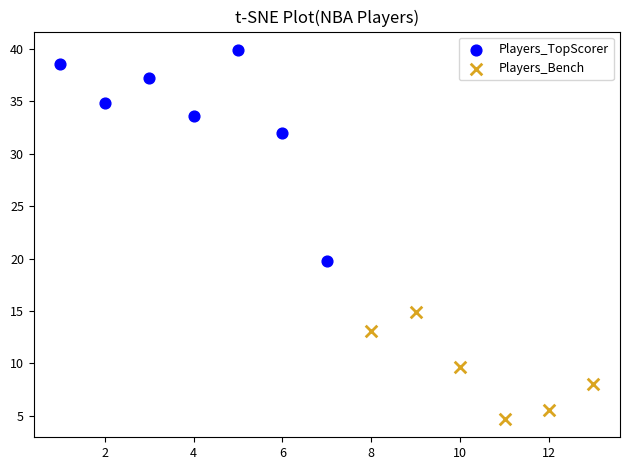

Which series contains the highest Y value?

Players_TopScorer